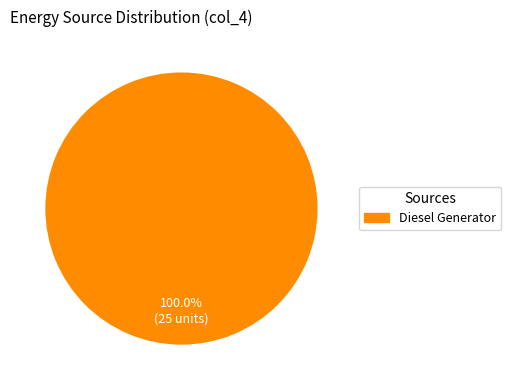

Is there a majority slice in this chart?

Yes